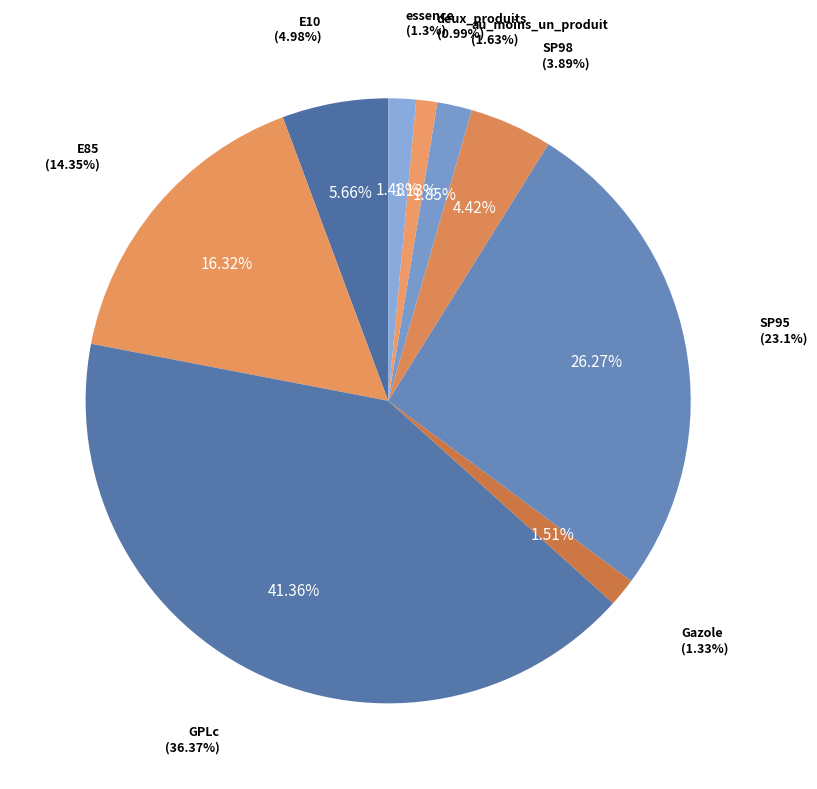

True or false: E85 accounts for 16% of the total.

True